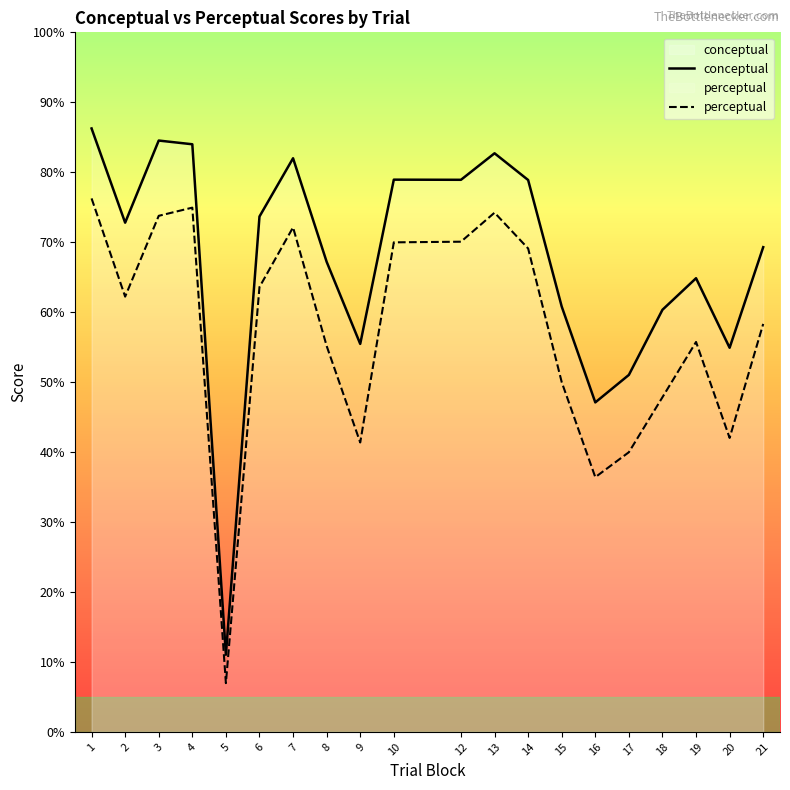

What is the sum of all conceptual values?

1344.7